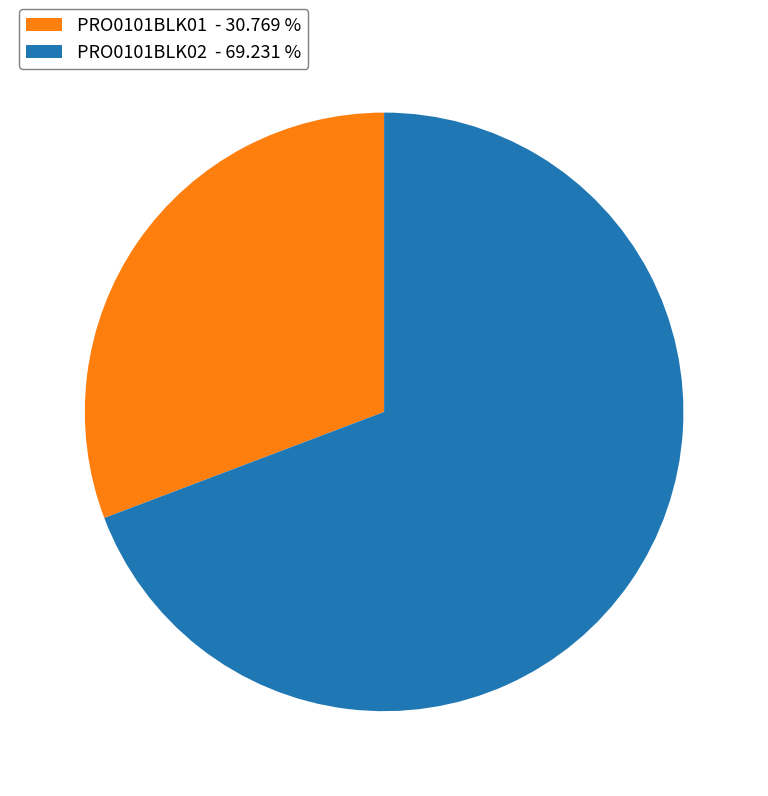

Is there any slice that represents more than half of the pie?

Yes